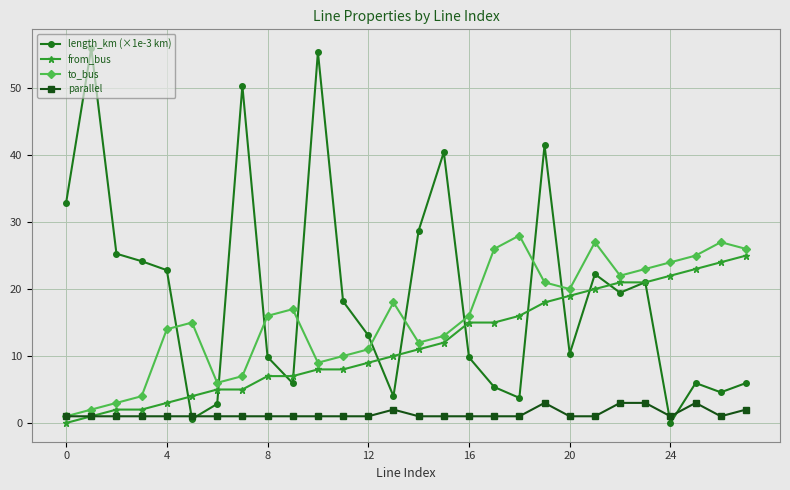

In length_km (×1e-3 km), how many points are lower than both neighbors (excluding endpoints)?

8